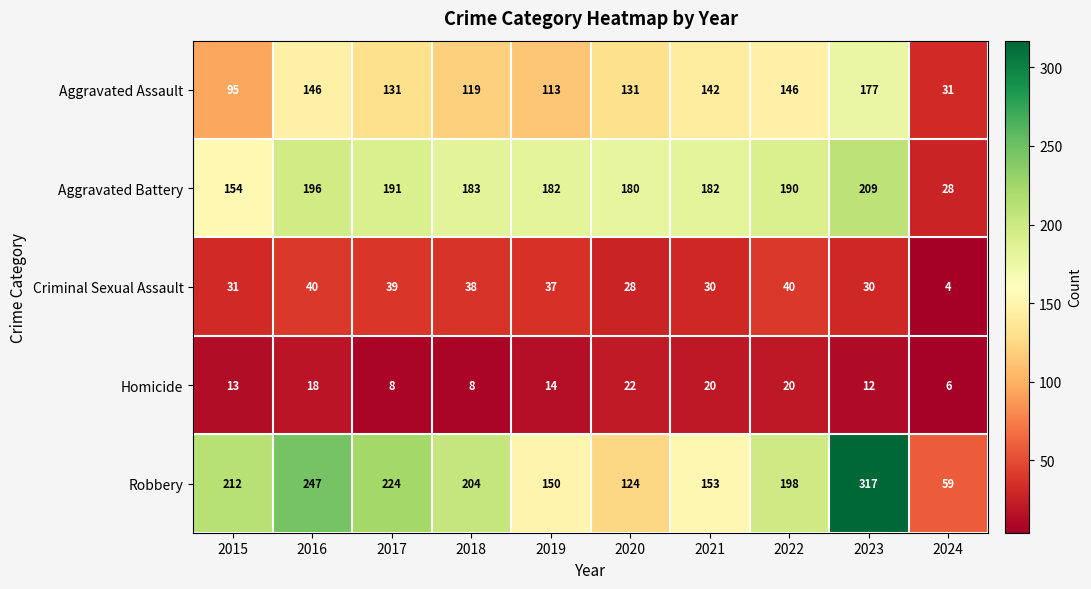

At which category does the chart reach its minimum across all series?

2024